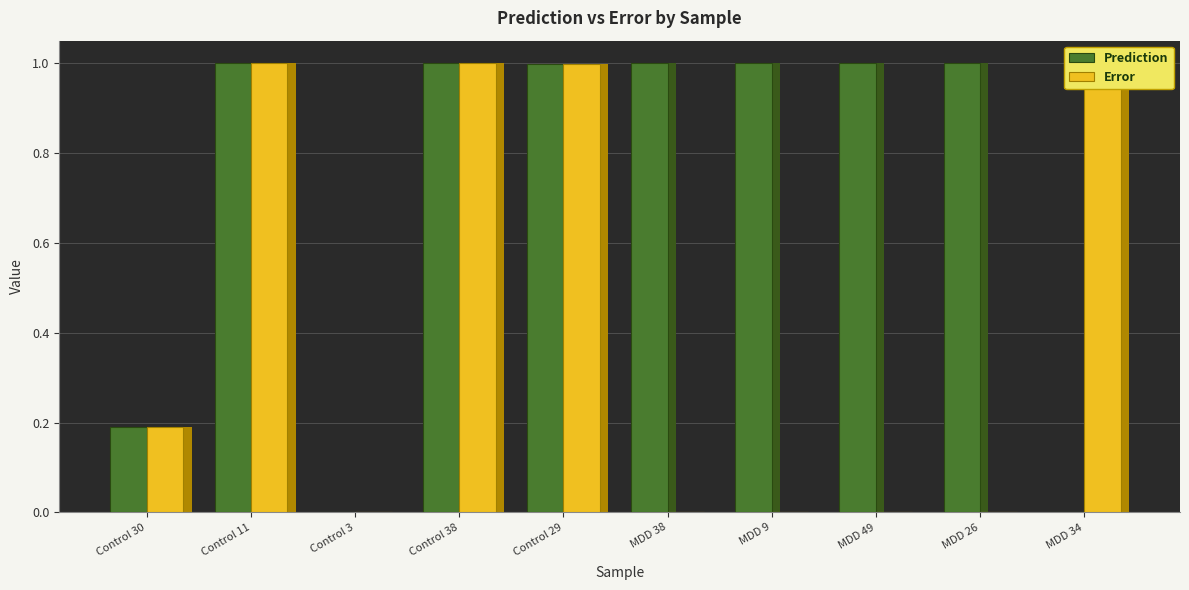

Is it true that Prediction equals 1.6 at MDD 26?

False